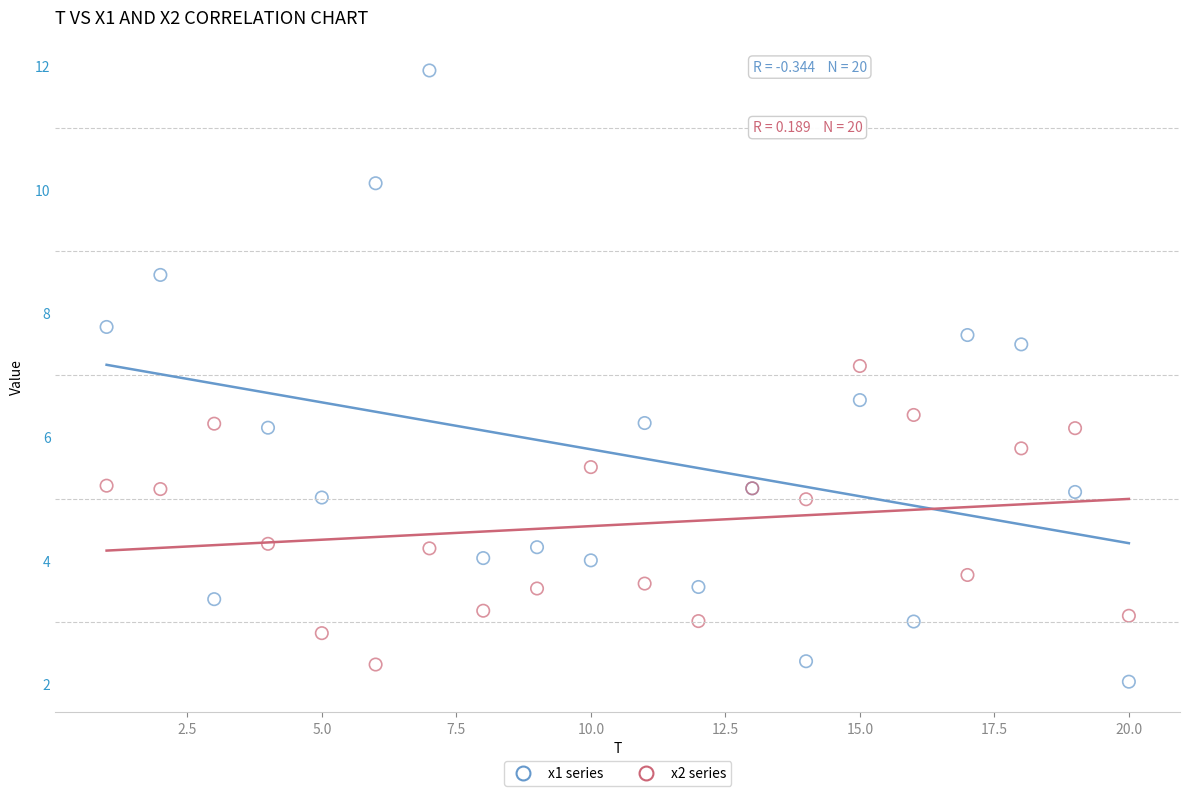

Which series reaches the maximum Y coordinate?

x1 series